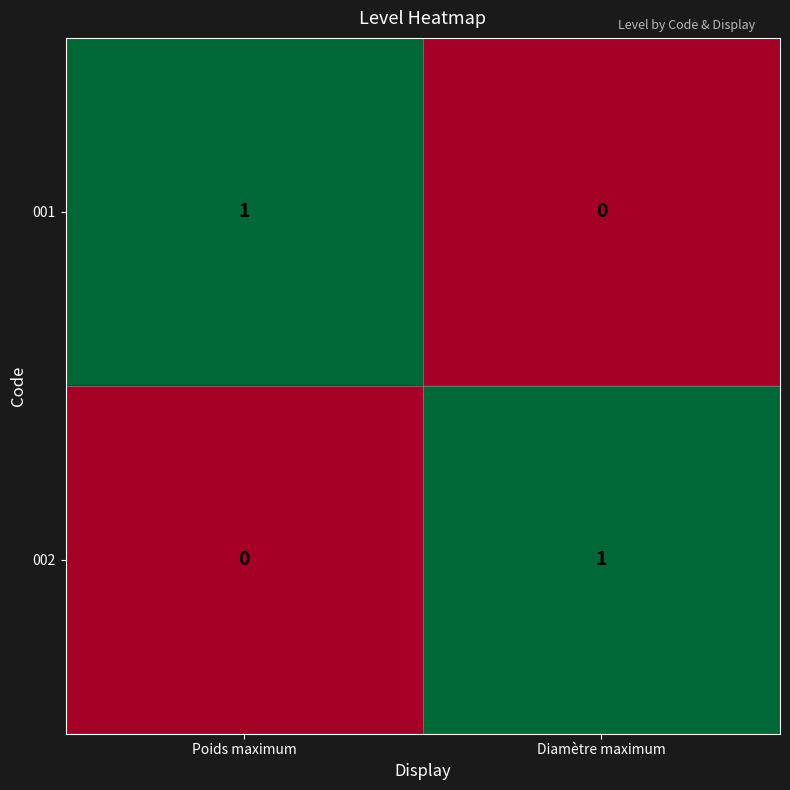

At which label does 002 reach its minimum?

Poids maximum